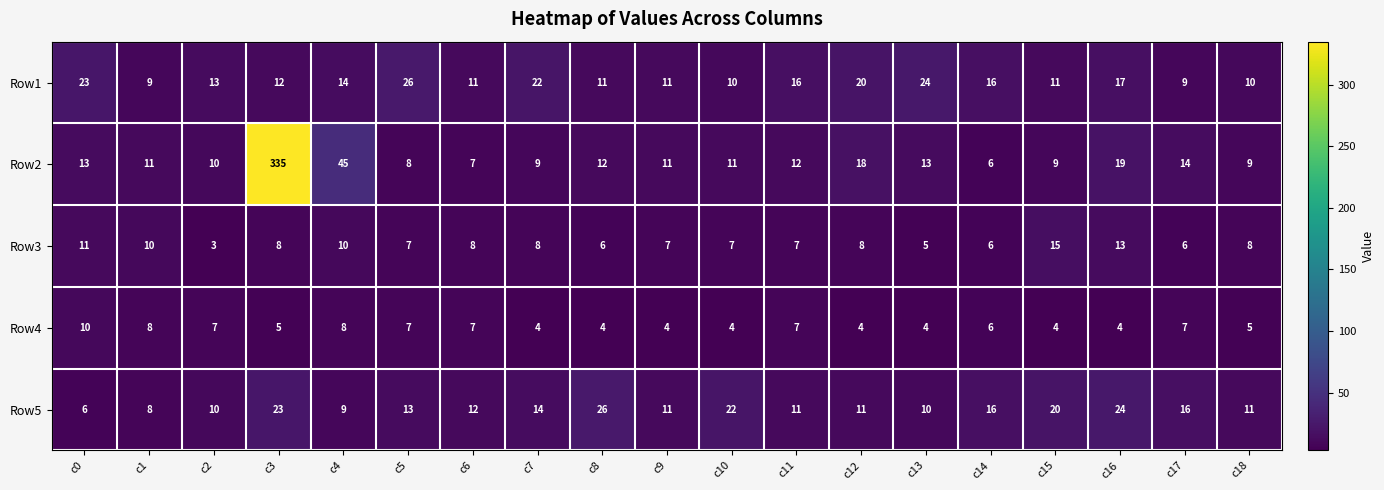

At c15, list the series in order from smallest to largest.

Row4, Row2, Row1, Row3, Row5